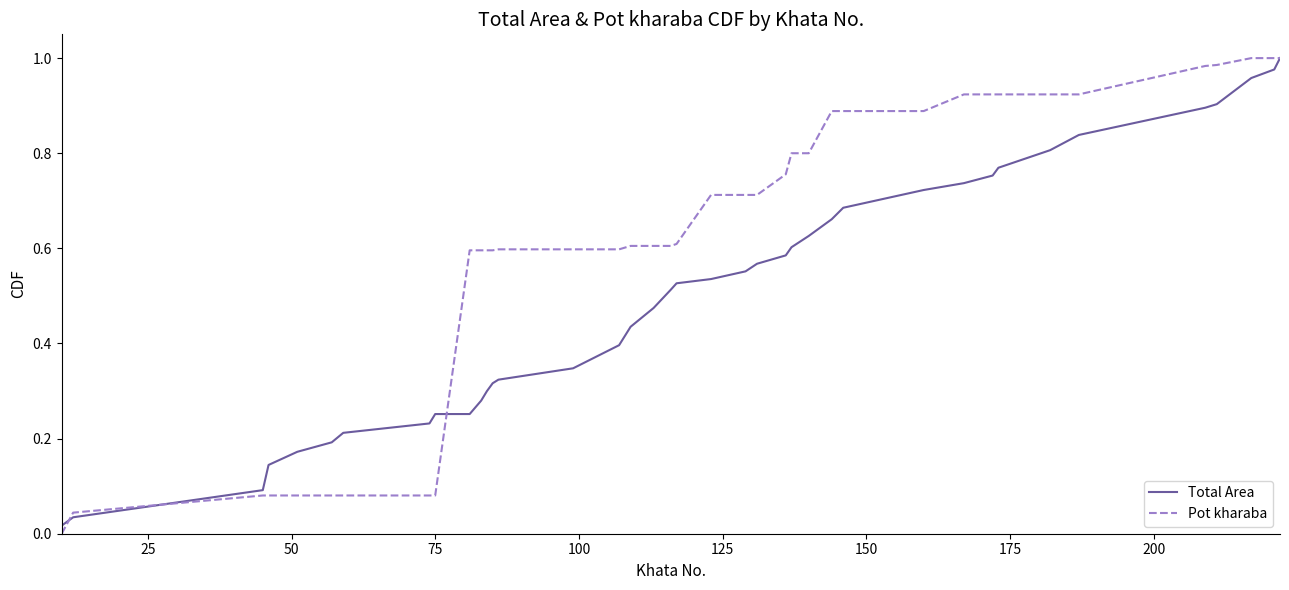

How many lines are shown in the chart?

2